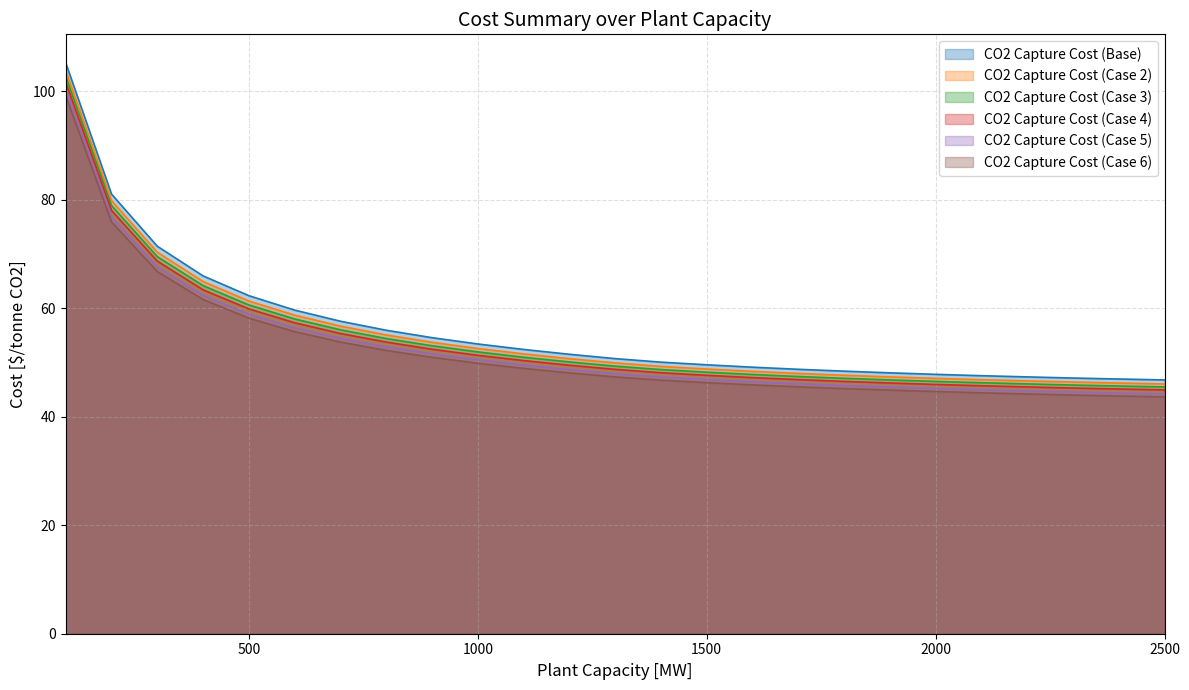

How many data points in CO2 Capture Cost (Base) are less than 50?

11